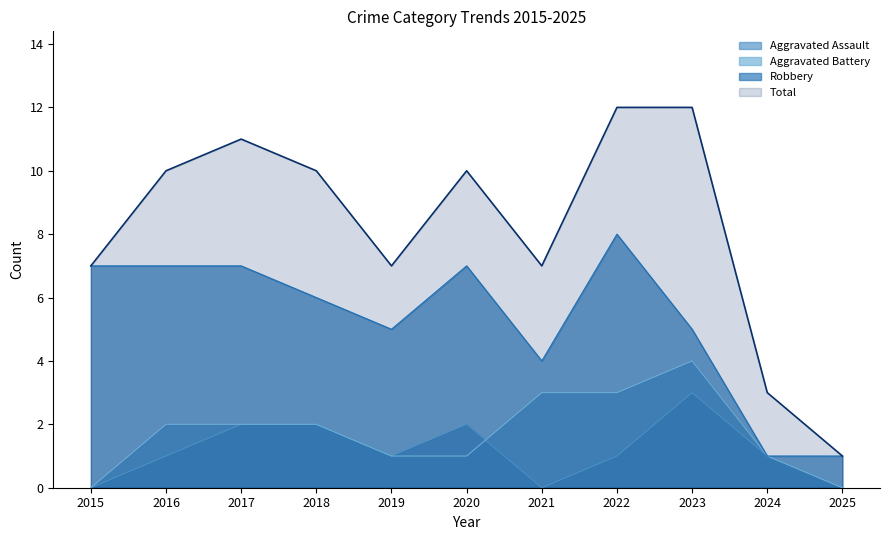

List the labels in order of Total value, largest first.

2022, 2023, 2017, 2016, 2018, 2020, 2015, 2019, 2021, 2024, 2025